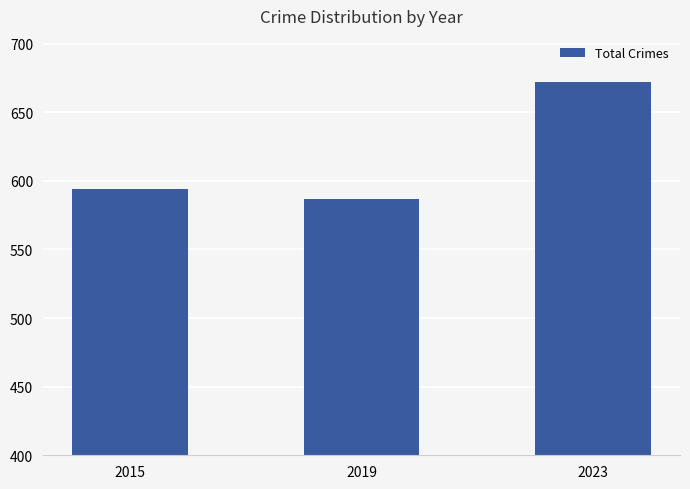

List the labels in order of value, smallest first.

2019, 2015, 2023